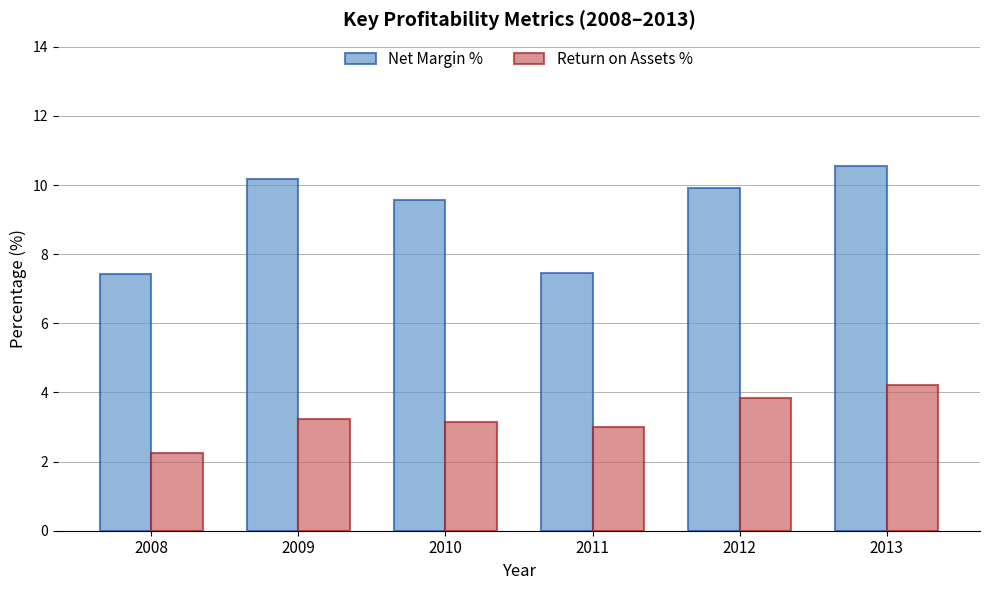

What is the average value of the Net Margin % series?

9.2